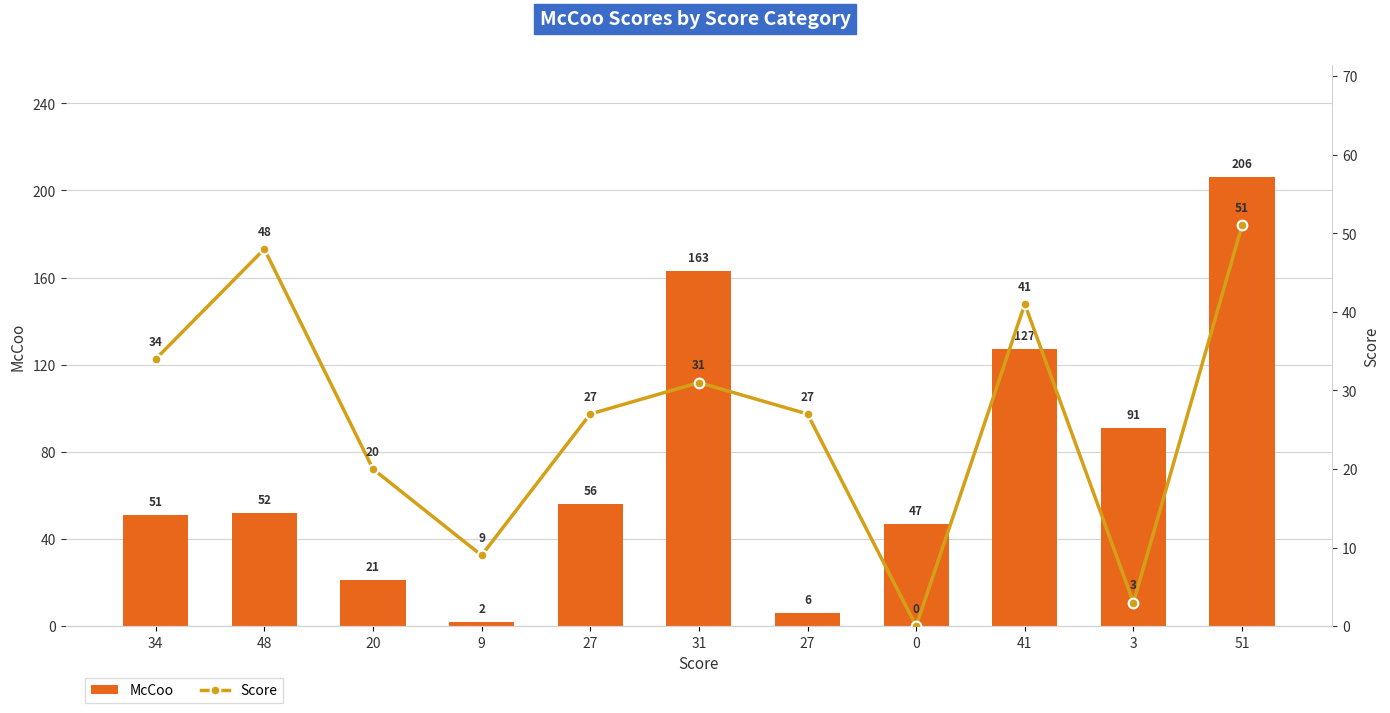

Does the chart contain any negative values?

No